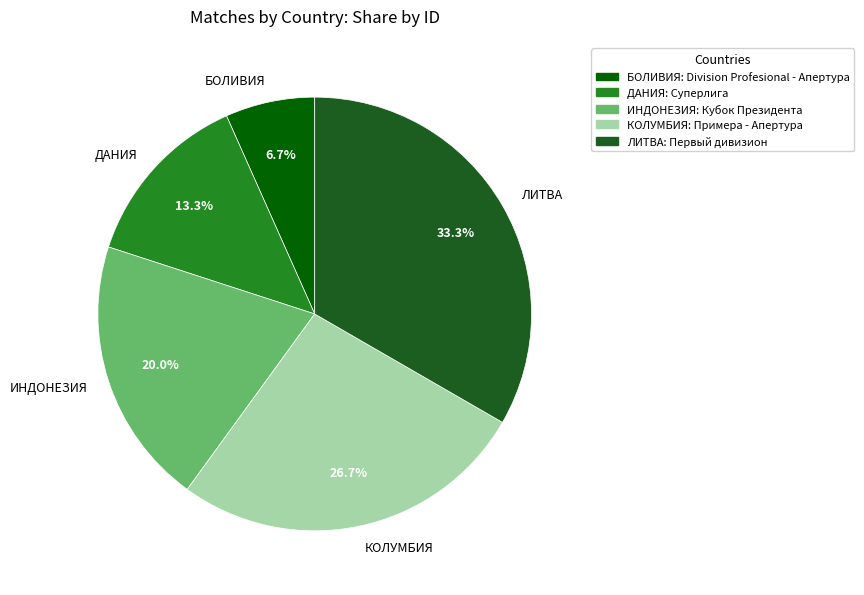

Approximately how many times larger is the value at ДАНИЯ compared to КОЛУМБИЯ?

0.5